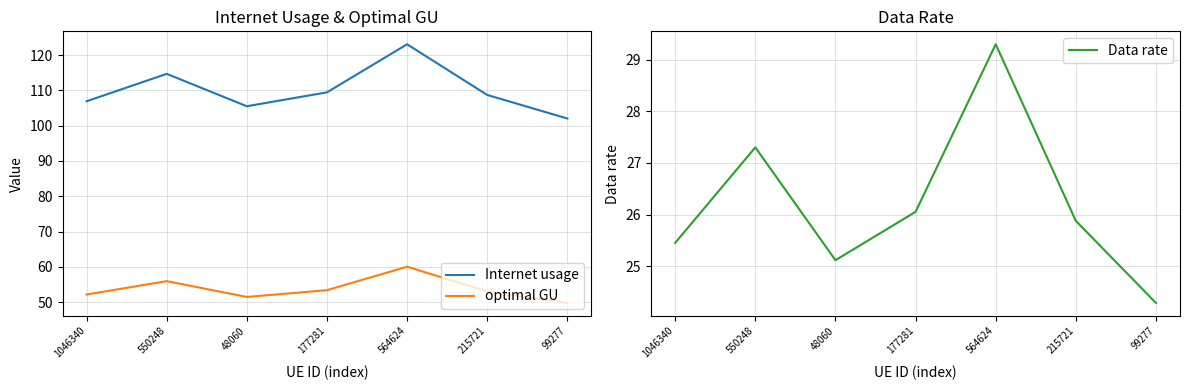

What is the spread (max minus min) of values at 564624?

93.8